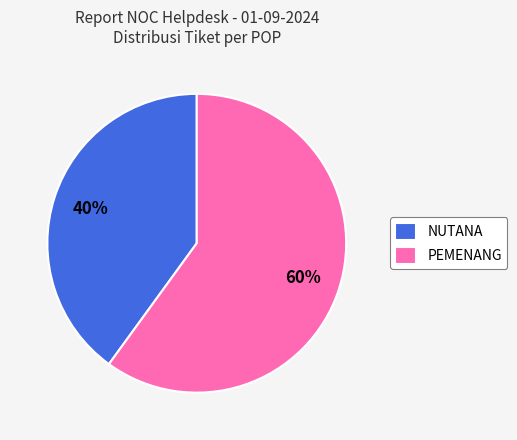

How many segments does this pie chart have?

2